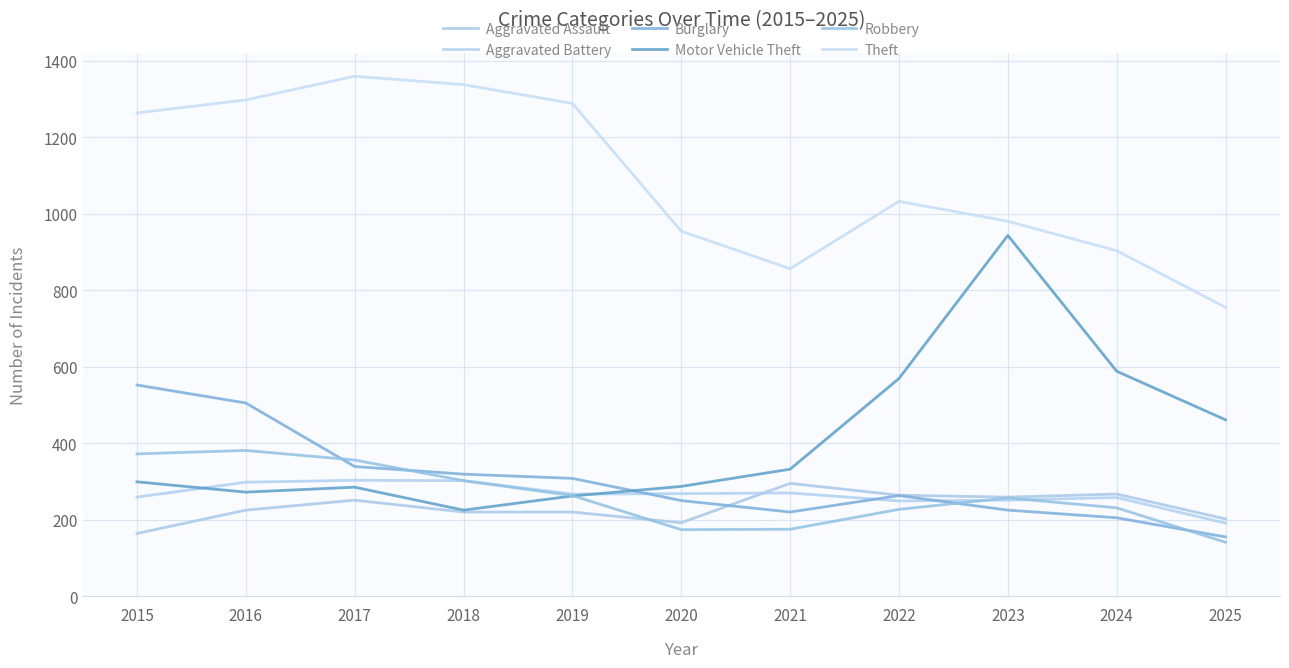

True or false: Theft has more than 1 interior local peaks.

True